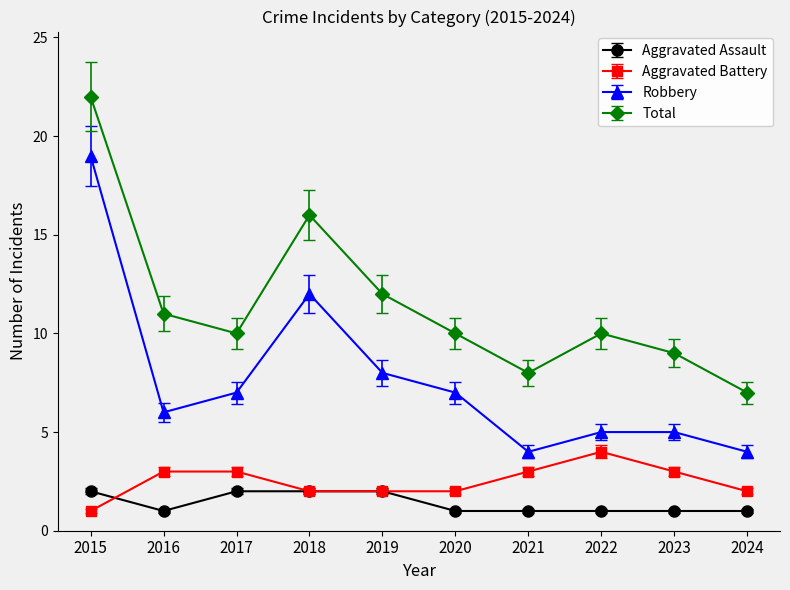

What is the difference between the highest and lowest values at 2018?

14